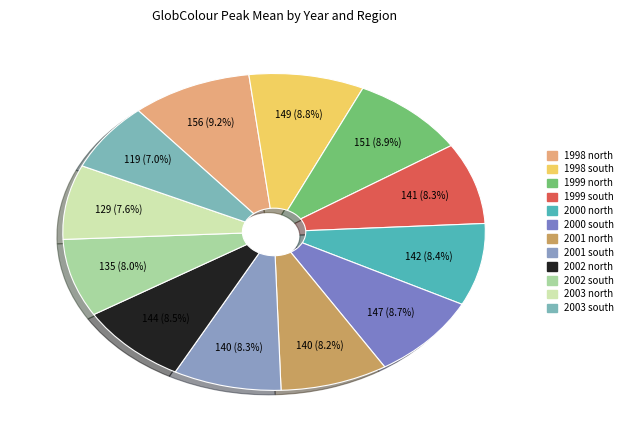

How many segments does this pie chart have?

12